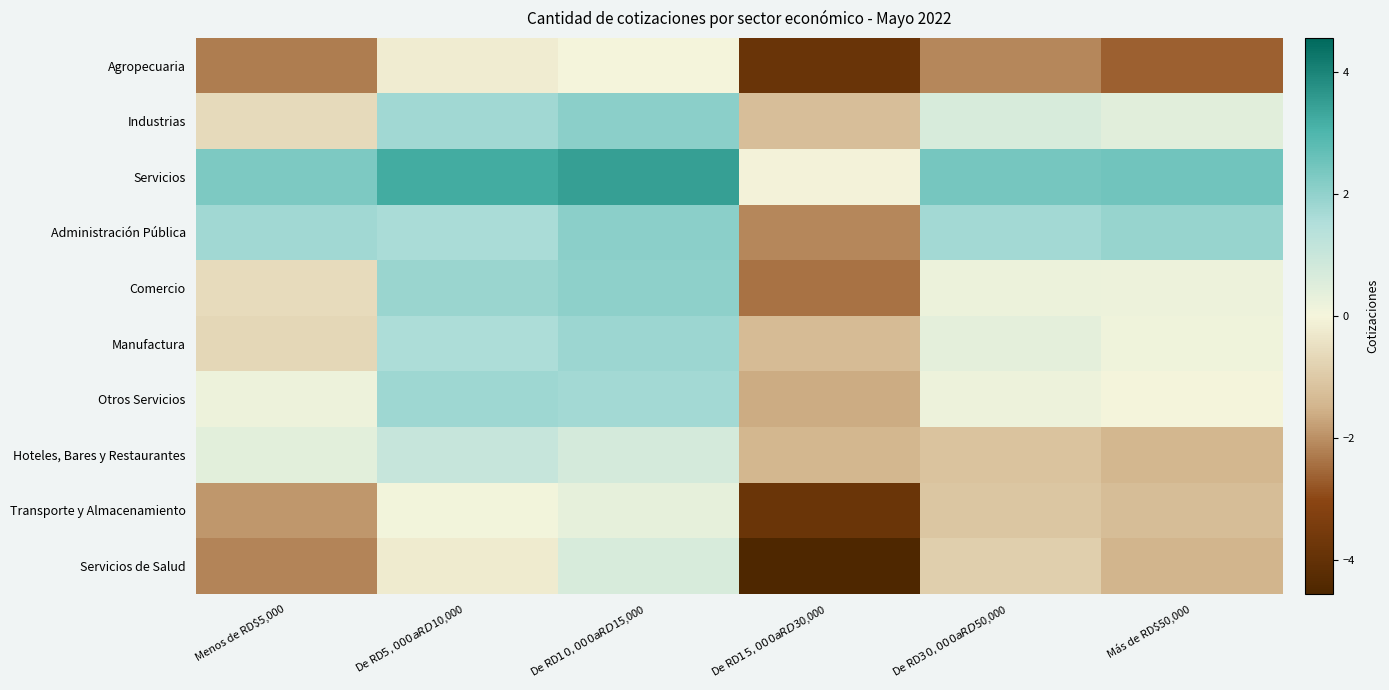

Which series changed the most between Menos de RD$5,000 and De RD$15,000 a RD$30,000?

Administración Pública